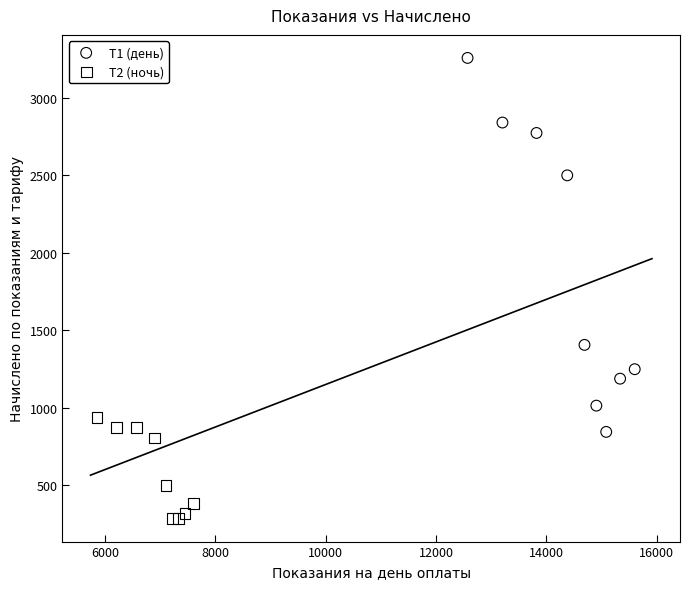

Which series contains the lowest Y value?

Т2 (ночь)